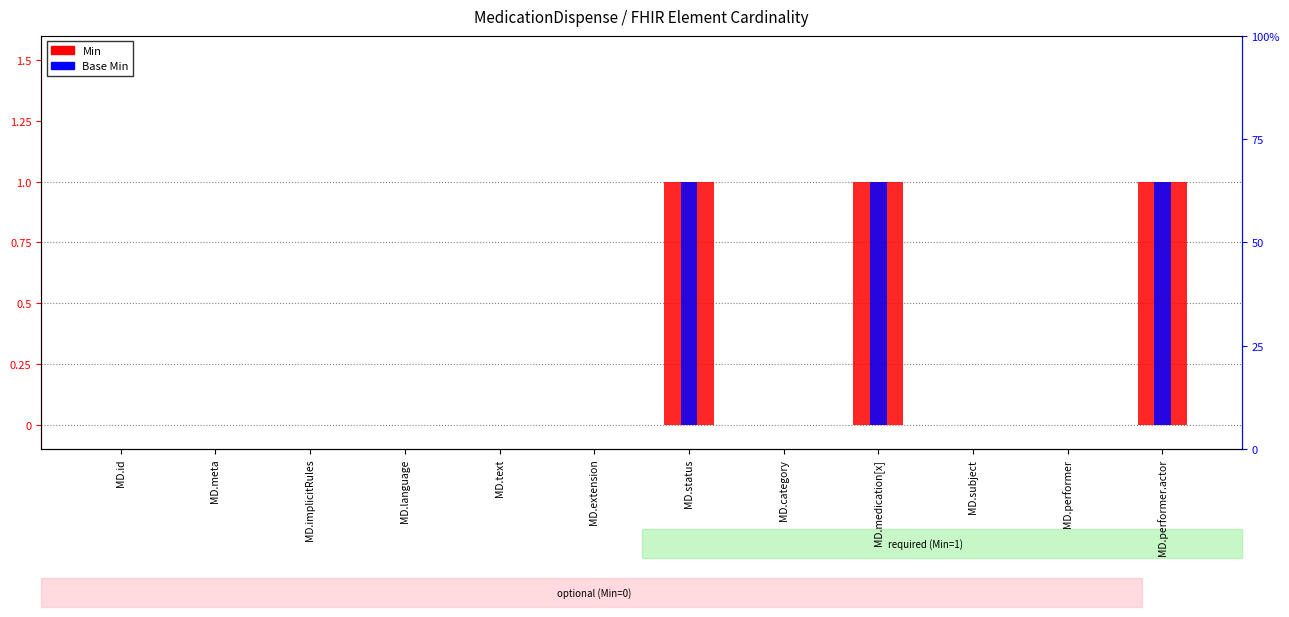

Rank the series at MD.implicitRules from highest to lowest value.

Min, Base Min